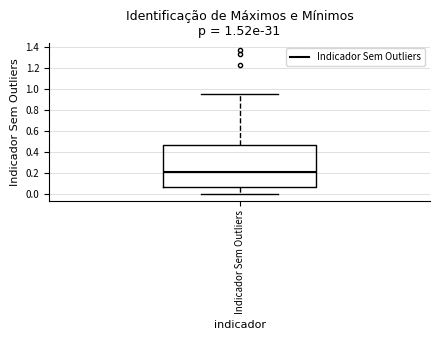

Where does the upper whisker of the box for Indicador Sem Outliers end on the y-axis? The values are not printed on the chart, so give them approximately, as read against the axis.

0.96